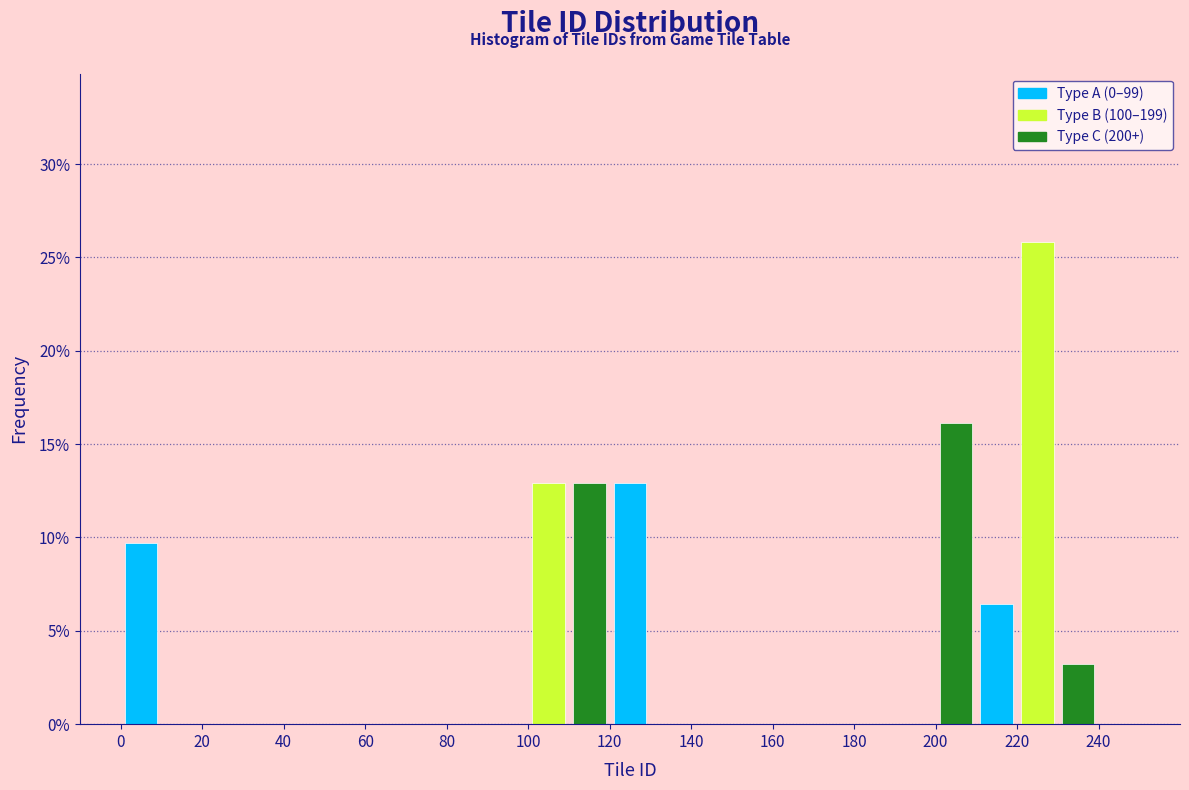

Reading left to right, list every bar in this chart as the range it spans on the x-axis followed by its height. The values are not printed on the chart, so give them approximately, as read against the axis.

0 to 10: 9.5
10 to 20: 0
20 to 30: 0
30 to 40: 0
40 to 50: 0
50 to 60: 0
60 to 70: 0
70 to 80: 0
80 to 90: 0
90 to 100: 0
100 to 110: 13.0
110 to 120: 13.0
120 to 130: 13.0
130 to 140: 0
140 to 150: 0
150 to 160: 0
160 to 170: 0
170 to 180: 0
180 to 190: 0
190 to 200: 0
200 to 210: 16.0
210 to 220: 6.5
220 to 230: 26.0
230 to 240: 3.0
240 to 250: 0